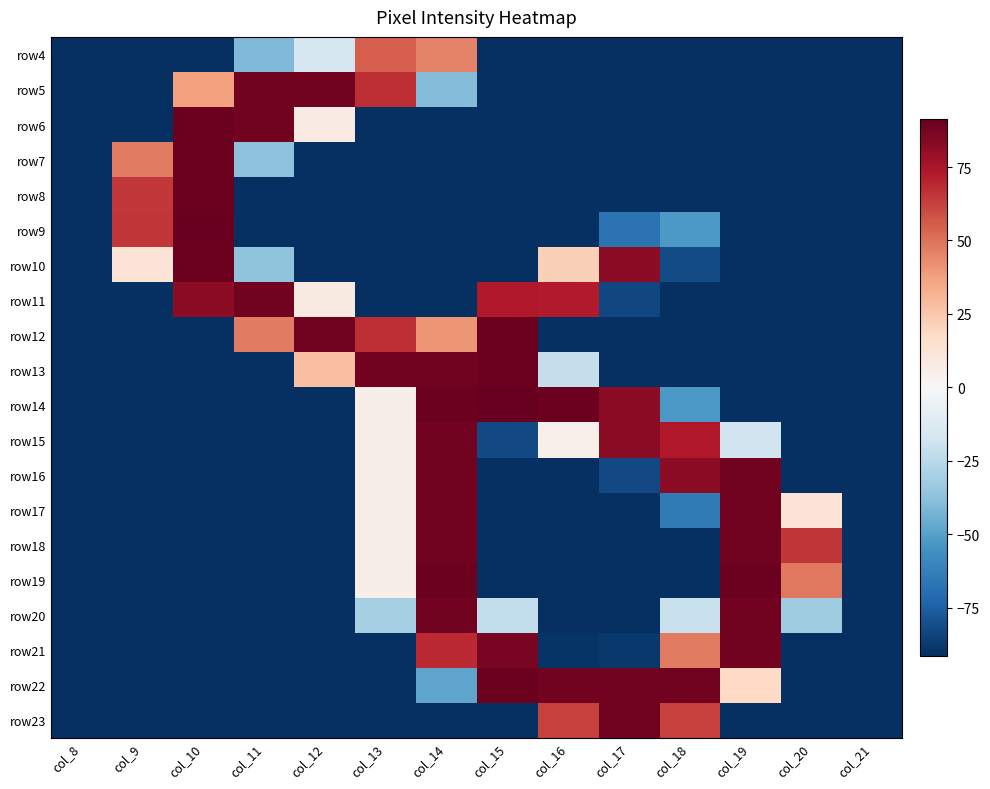

What is the total value across all series at col_18?

-1425.6